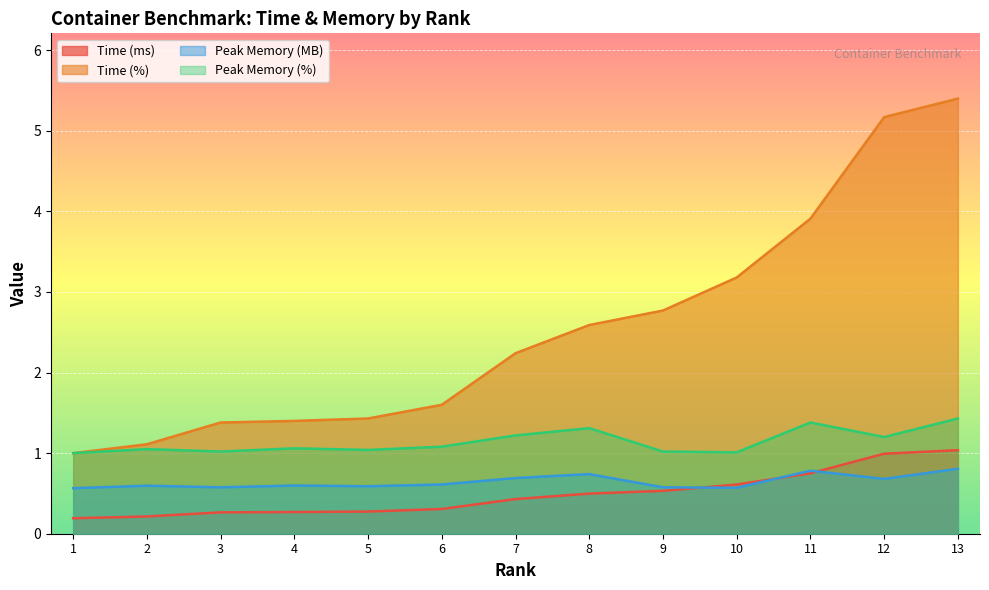

At 5, list the series in order from largest to smallest.

Time (%), Peak Memory (%), Peak Memory (MB), Time (ms)